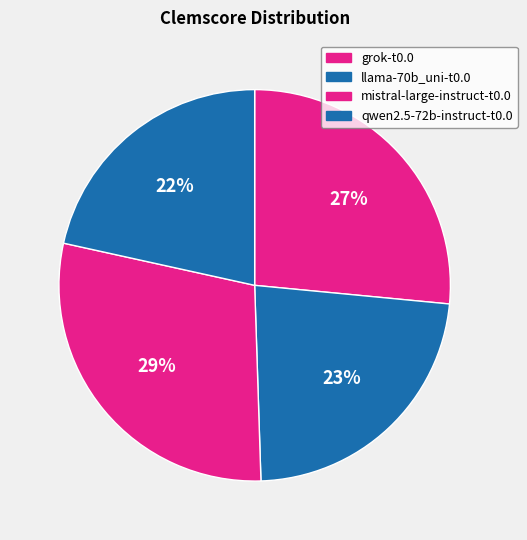

Does any single category account for the majority?

No